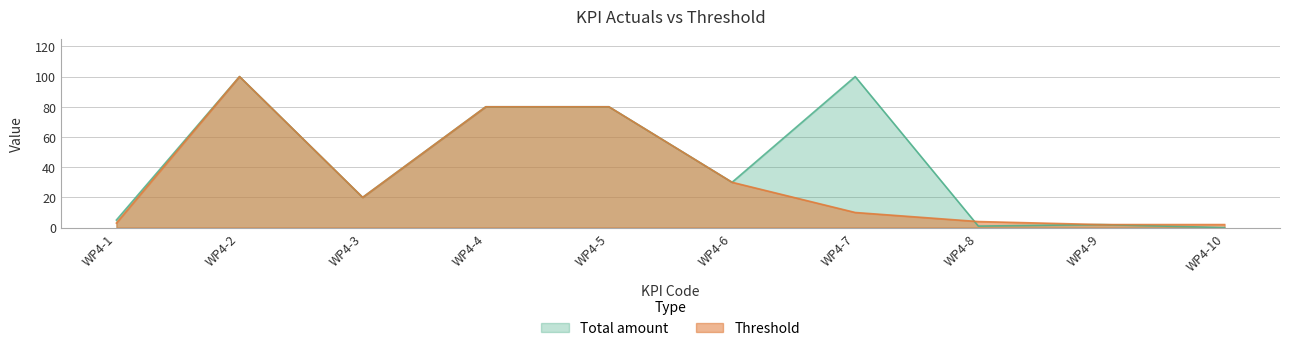

True or false: Total amount has a value of 7 at WP4-1.

False